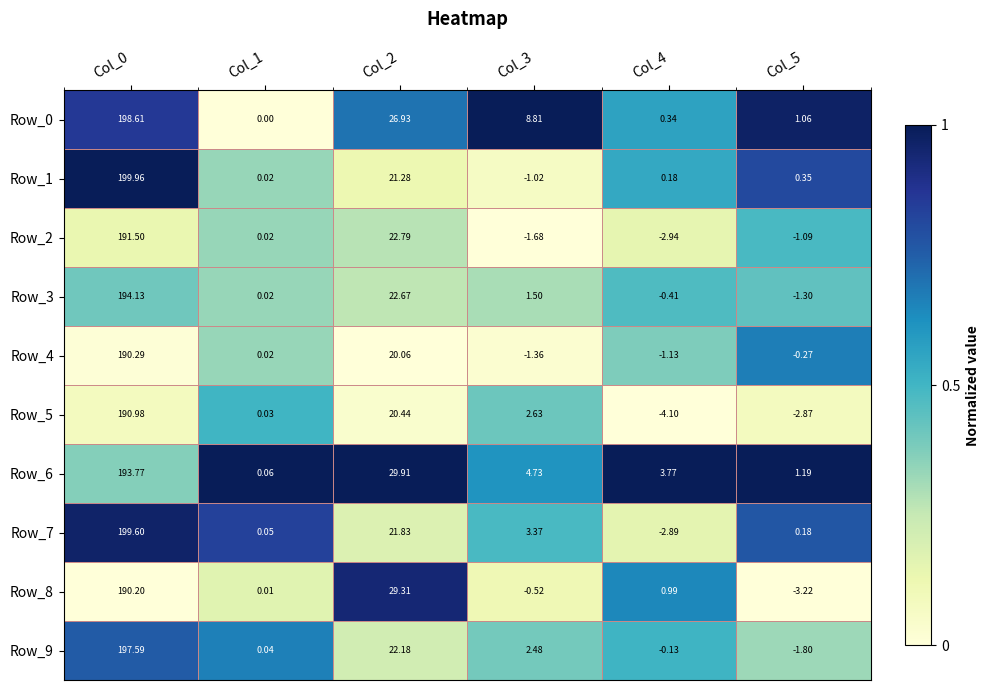

Is the value of Row_0 at Col_0 greater than the value of Row_8 at Col_0?

Yes